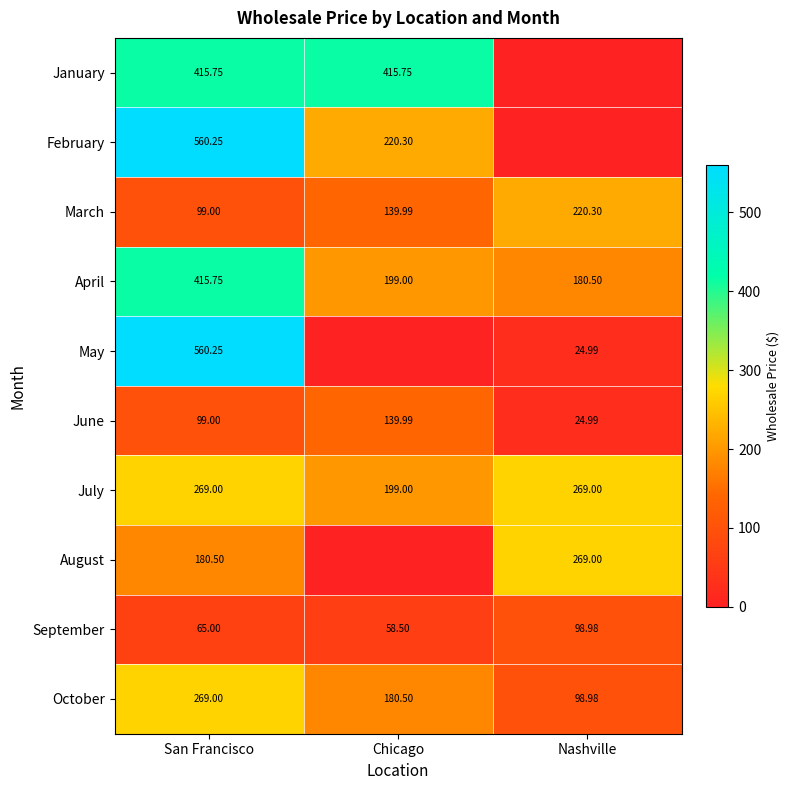

Is it true that April equals 279.4 at Nashville?

False